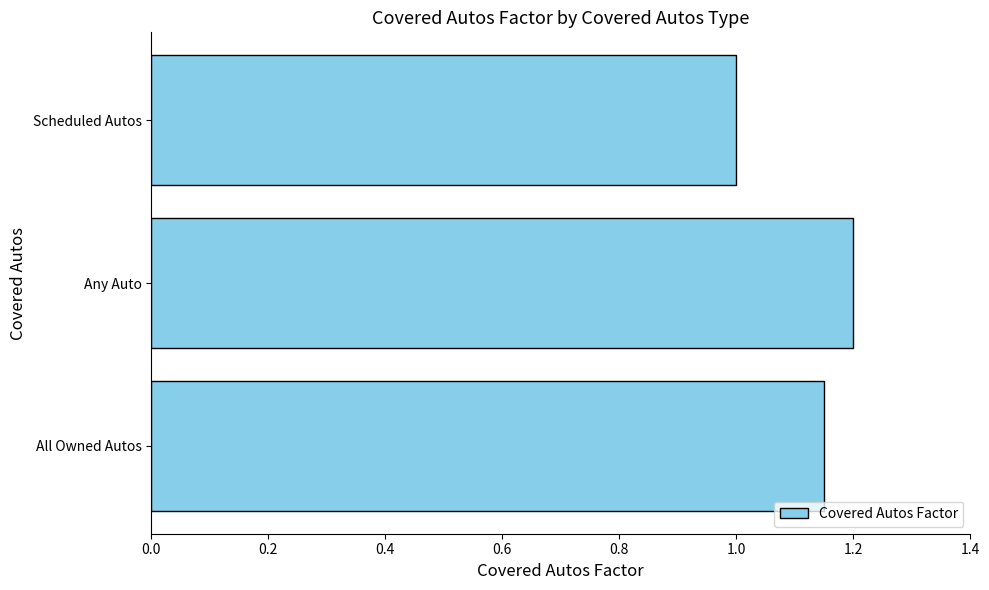

The value at Scheduled Autos is 0.5. True or false?

False